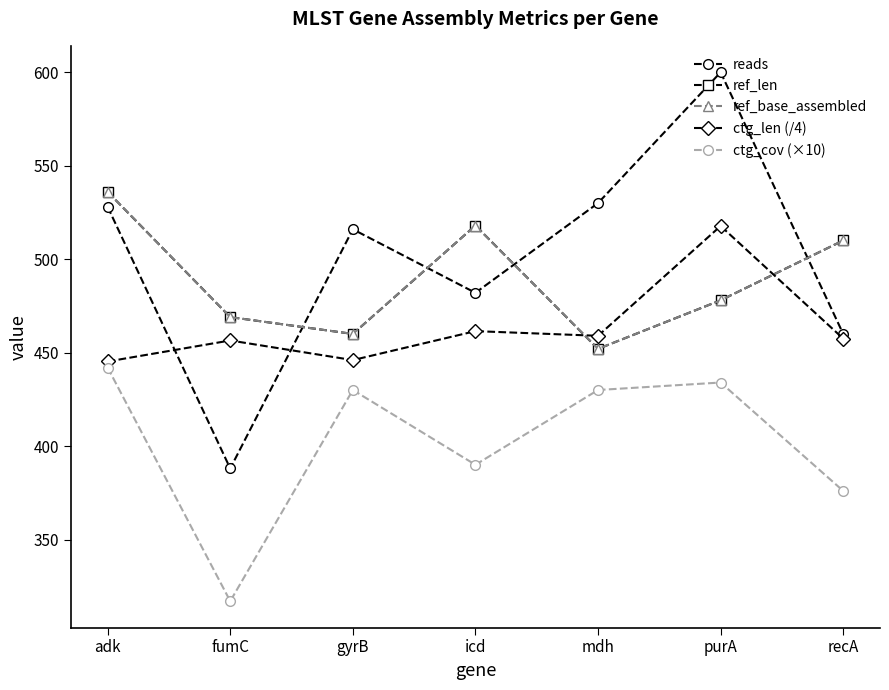

Does the chart have visible grid lines?

No